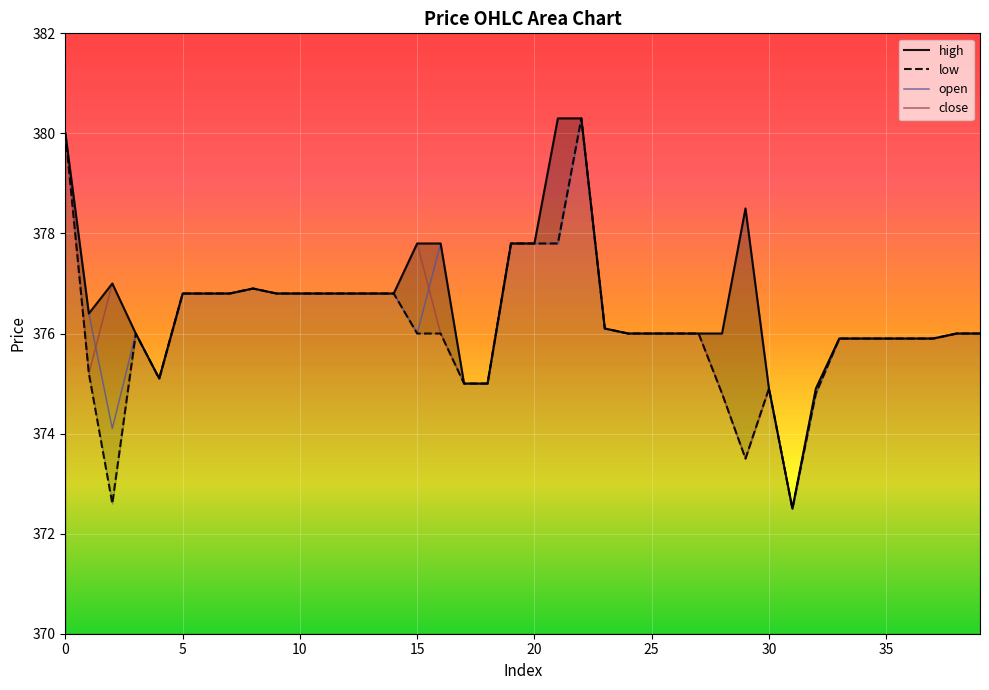

Rank the series at 16 from highest to lowest value.

high, open, low, close